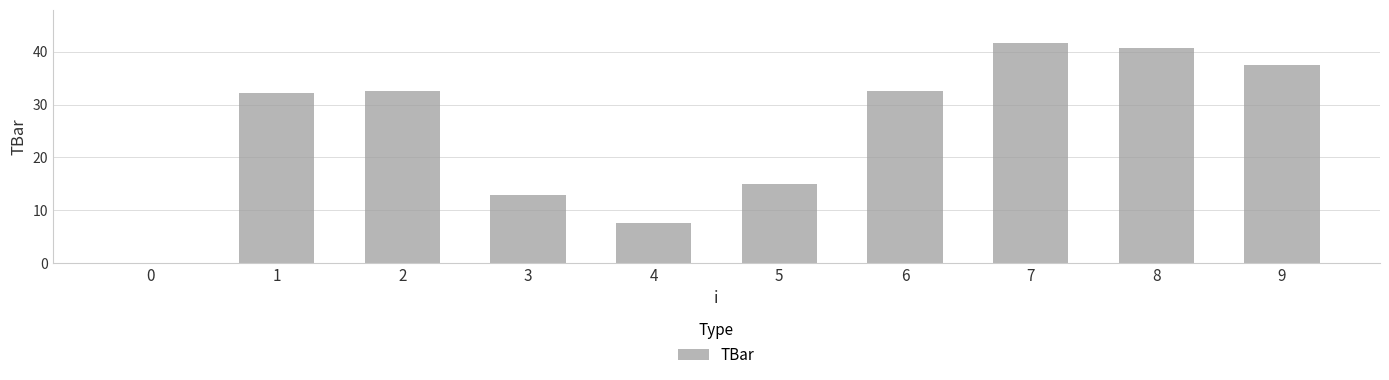

What is the difference between the values at 7 and 0?

41.7